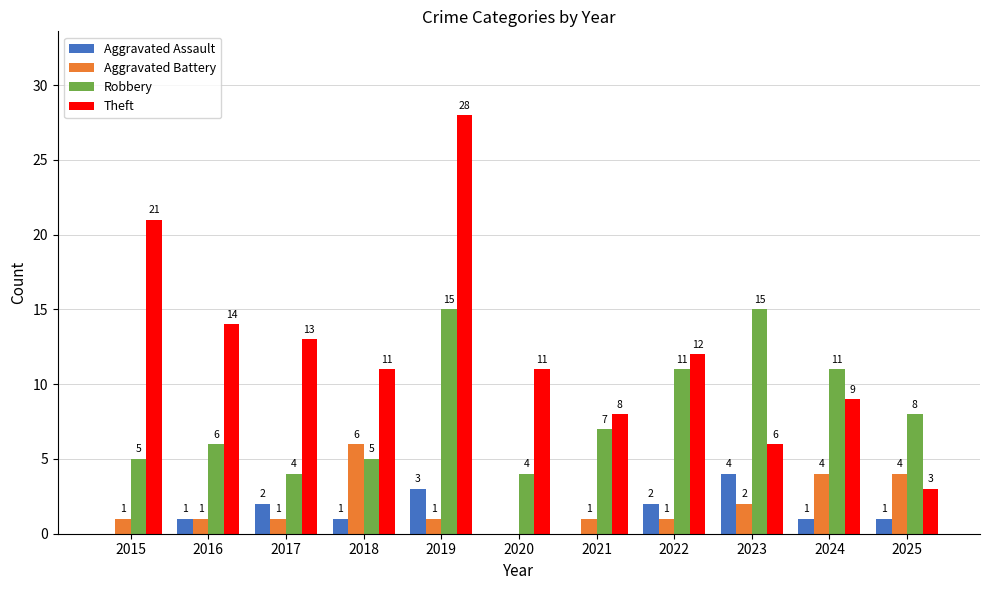

The Robbery series shows 2 at 2022. True or false?

False